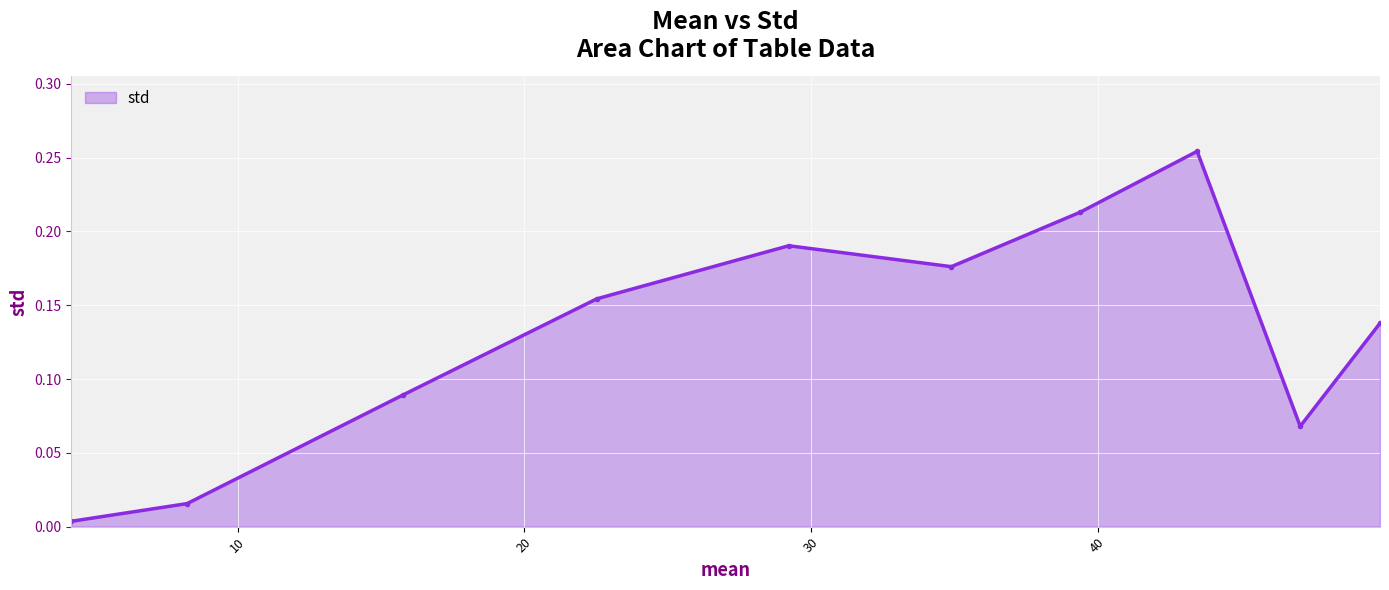

How many lines are shown in the chart?

1